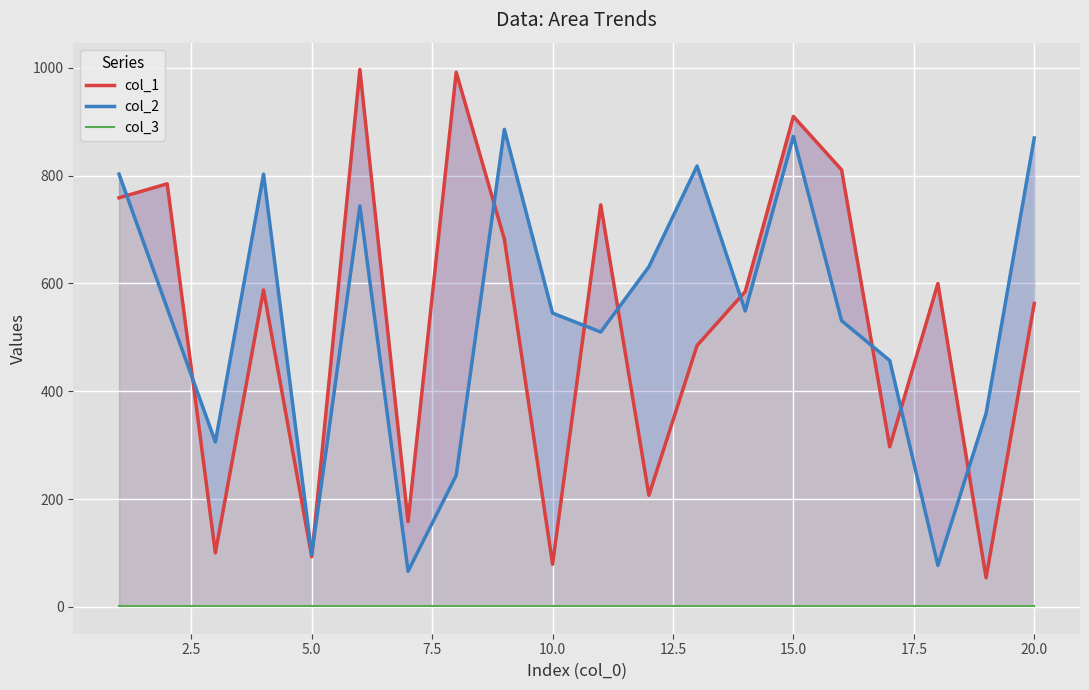

True or false: col_1 and col_3 cross at least once.

False